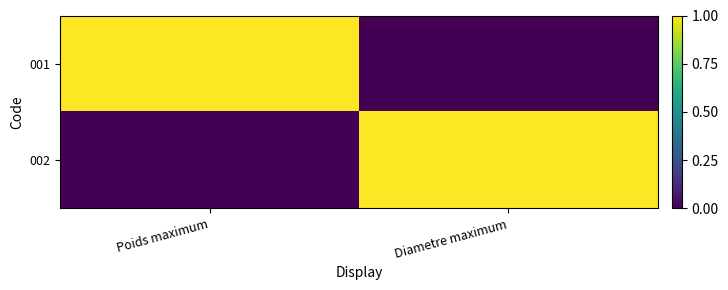

At which category is the sum across all series the highest?

Poids maximum